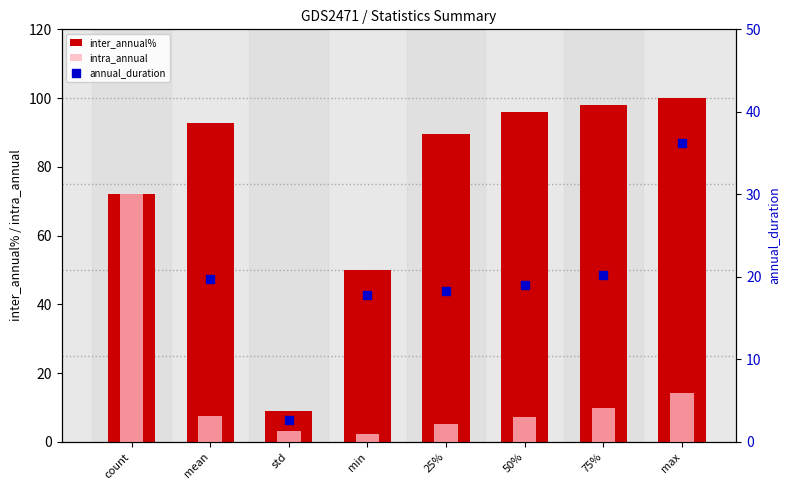

Which series contains the highest Y value?

inter_annual%